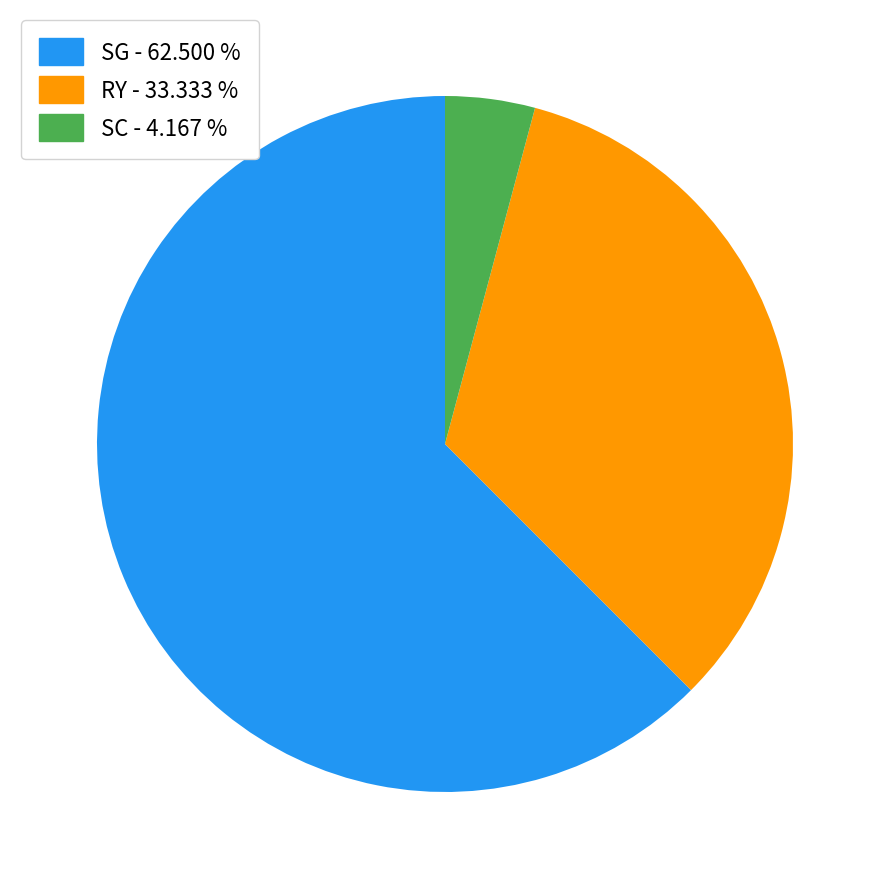

Which category has the biggest portion of the pie?

SG